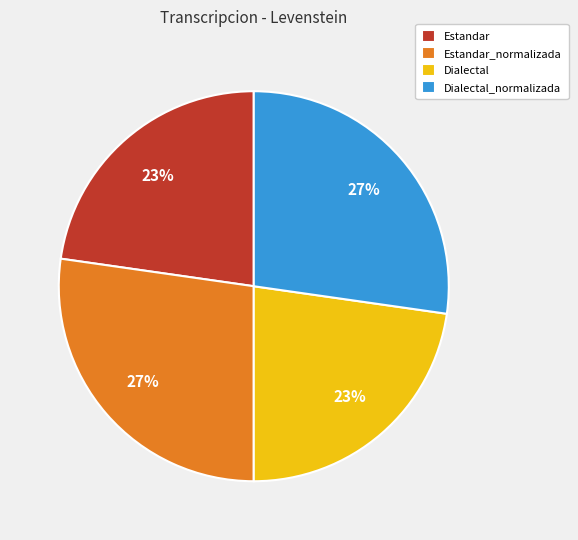

Does any single category account for the majority?

No